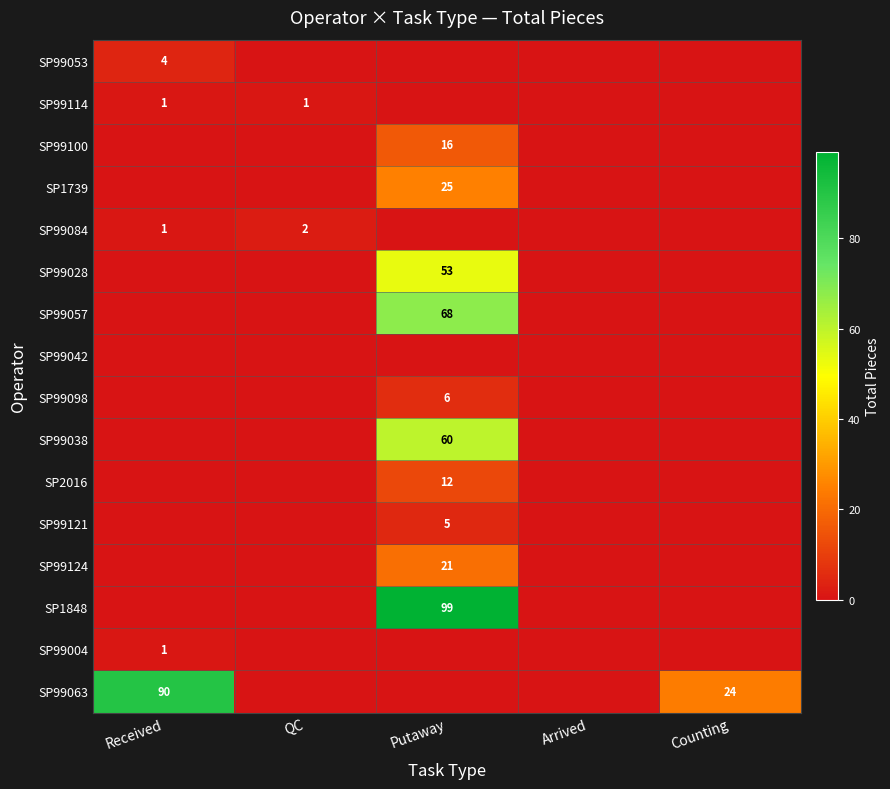

The value of SP99063 at Received is 90. True or false?

True